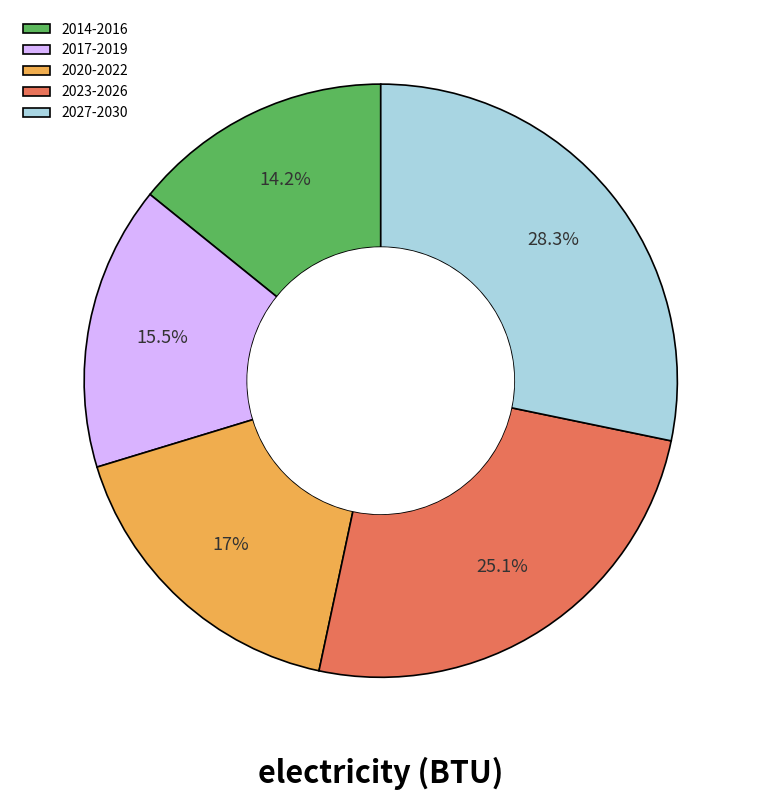

What is the ratio of the value at 2017-2019 to the value at 2023-2026?

0.6